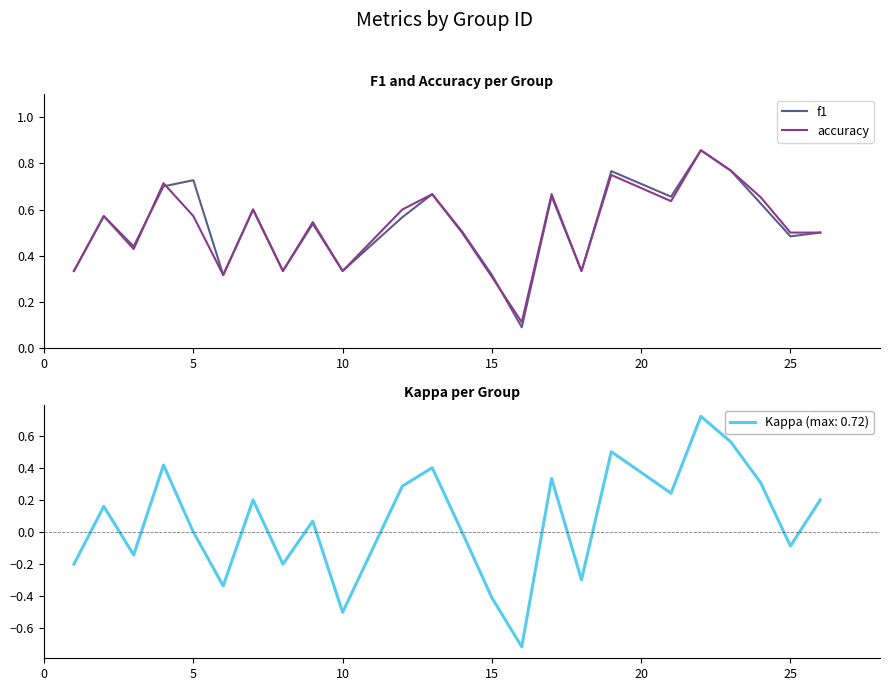

True or false: accuracy has a value of 0.3 at 5.

False